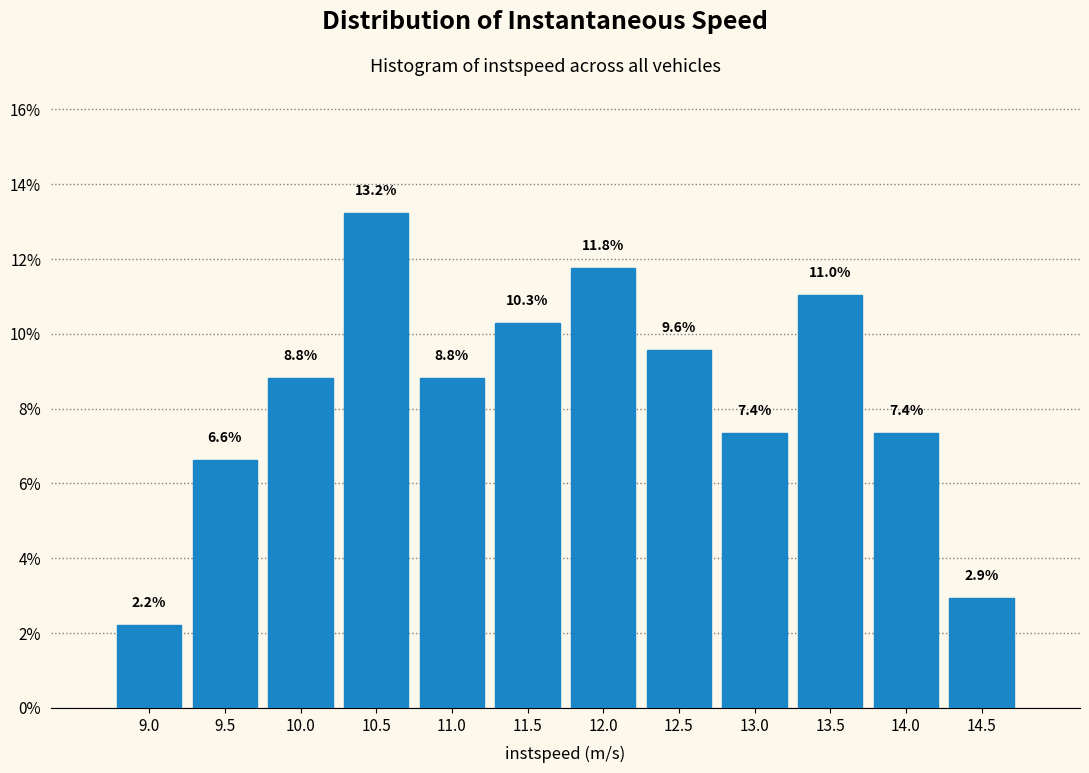

Reading left to right, list all the values displayed in this chart.

2.2	6.6	8.8	13.2	8.8	10.3	11.8	9.6	7.4	11.0	7.4	2.9